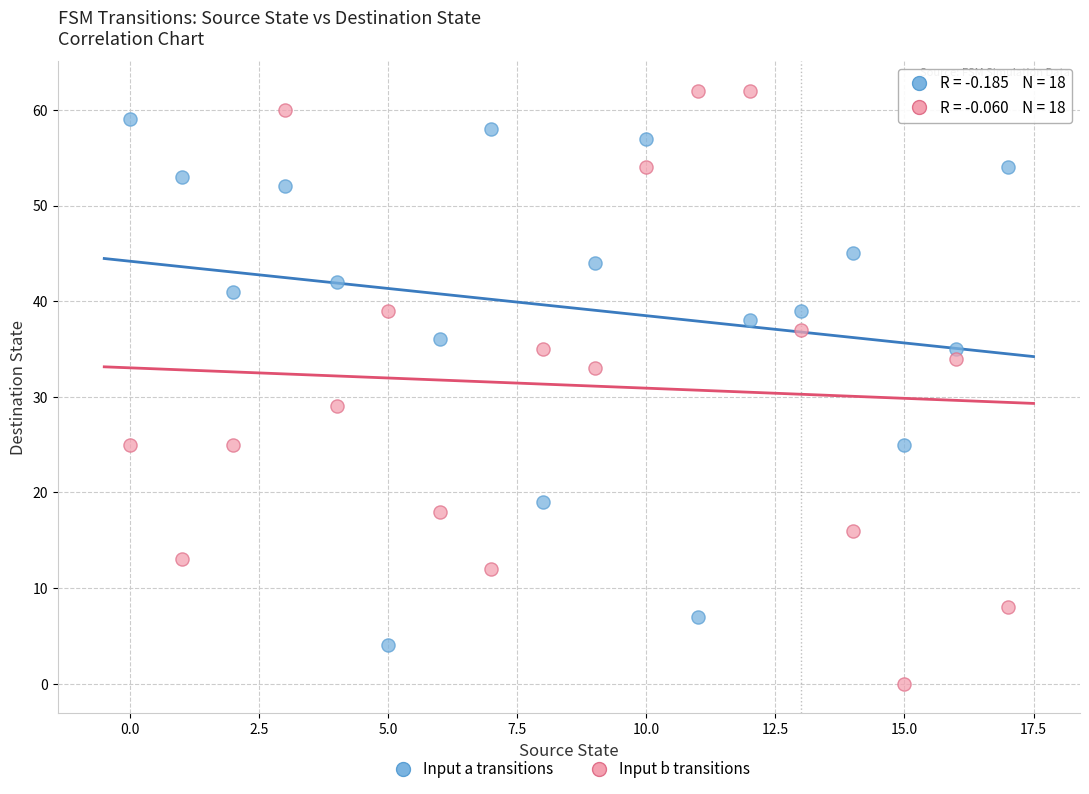

Which series contains the highest Y value?

Input b transitions